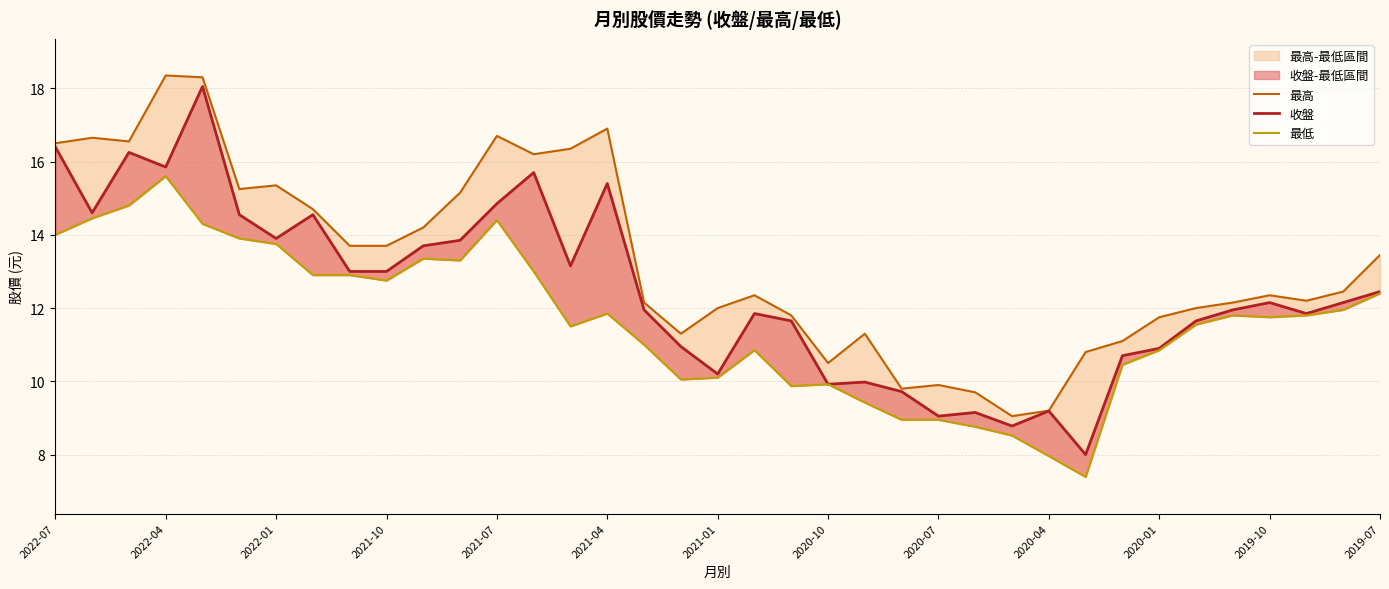

Reading left to right, extract all data points from this chart.

最高: 16.5	16.6	16.6	18.4	18.3	15.2	15.3	14.7	13.7	13.7	14.2	15.2	16.7	16.2	16.4	16.9	12.2	11.3	12.0	12.3	11.8	10.5	11.3	9.8	9.9	9.7	9.1	9.2	10.8	11.1	11.8	12.0	12.2	12.3	12.2	12.4	13.4
收盤: 16.4	14.6	16.2	15.8	18.1	14.6	13.9	14.6	13.0	13.0	13.7	13.8	14.8	15.7	13.2	15.4	11.9	10.9	10.2	11.8	11.7	9.9	10.0	9.7	9.1	9.2	8.8	9.2	8.0	10.7	10.9	11.7	11.9	12.2	11.8	12.2	12.4
最低: 14.0	14.4	14.8	15.6	14.3	13.9	13.8	12.9	12.9	12.8	13.3	13.3	14.4	13.0	11.5	11.8	11.0	10.1	10.1	10.8	9.9	9.9	9.4	8.9	8.9	8.8	8.5	8.0	7.4	10.4	10.8	11.6	11.8	11.8	11.8	11.9	12.4